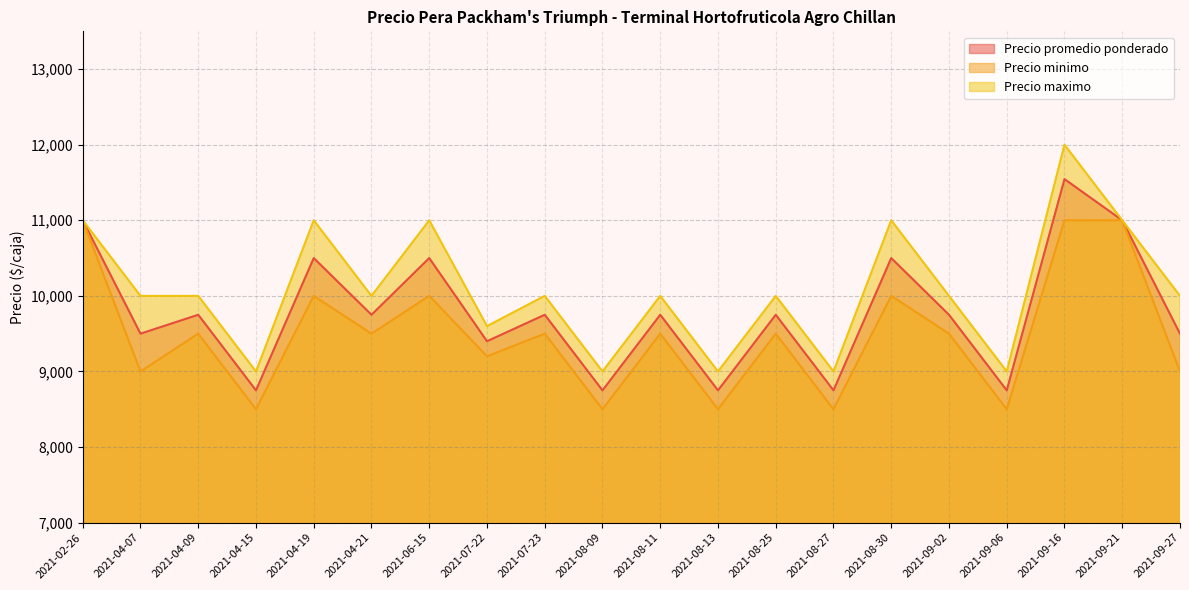

What is the difference between the second highest and second lowest values in the Precio minimo series?

2500